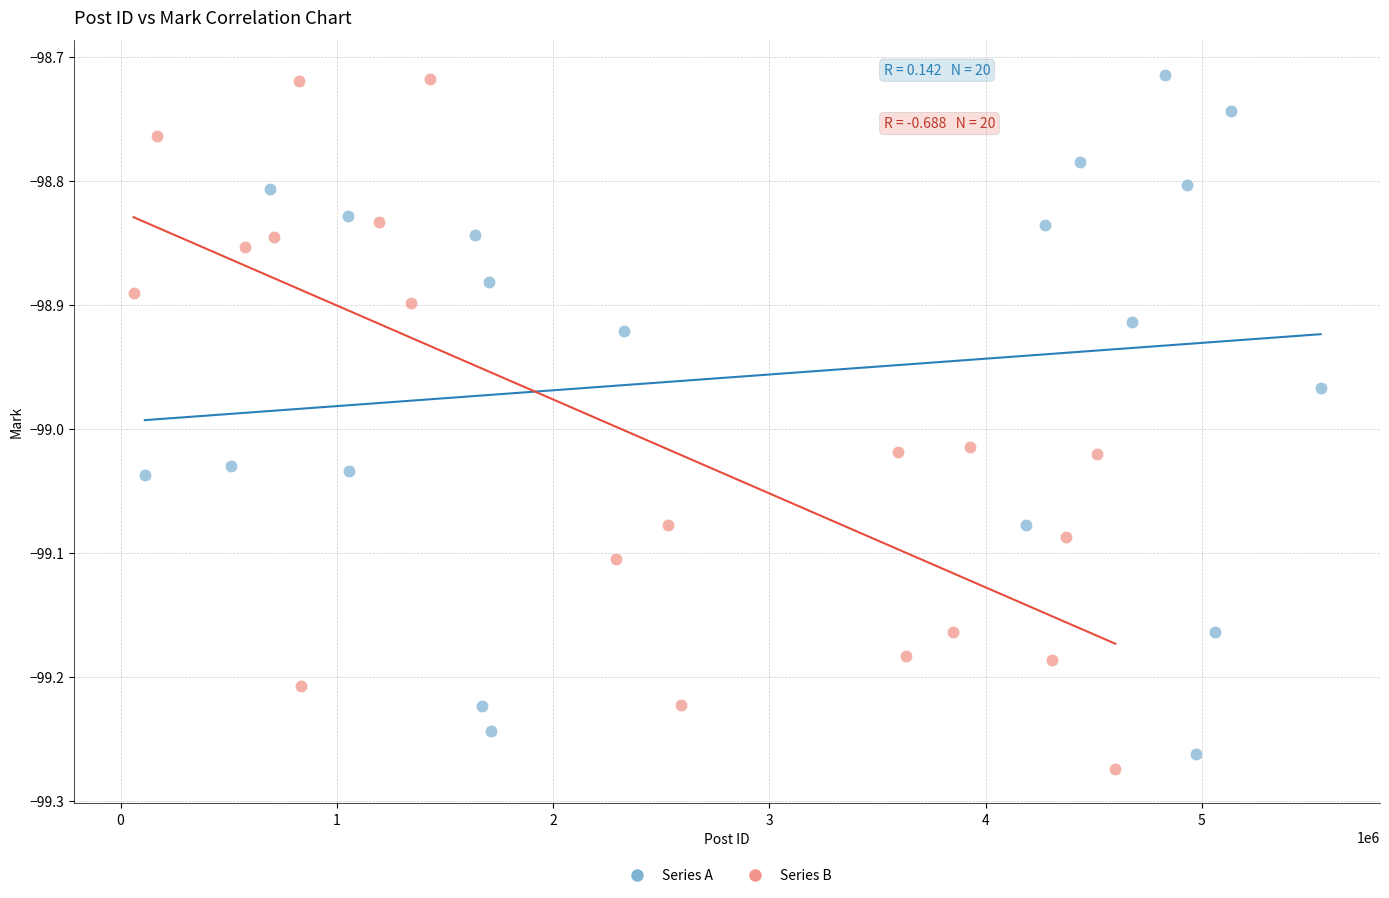

What are all the series names shown in the legend?

Series A, Series B